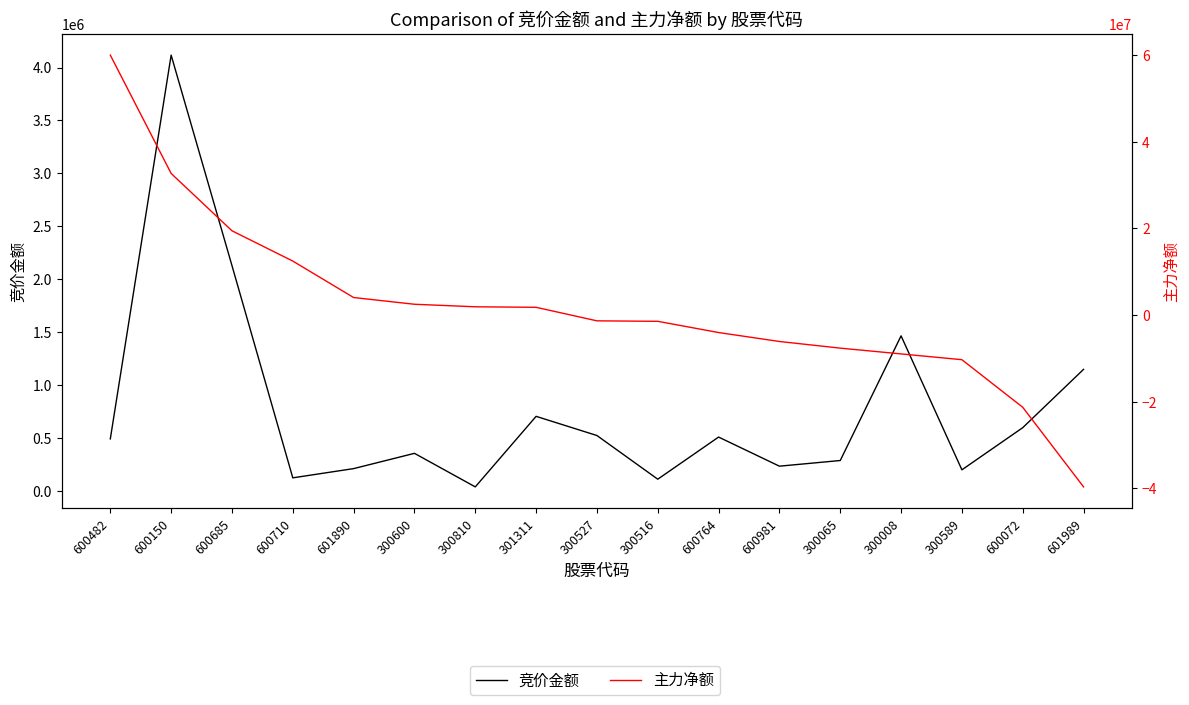

What is the sum of the 竞价金额 values at 600710 and 600482?

620412